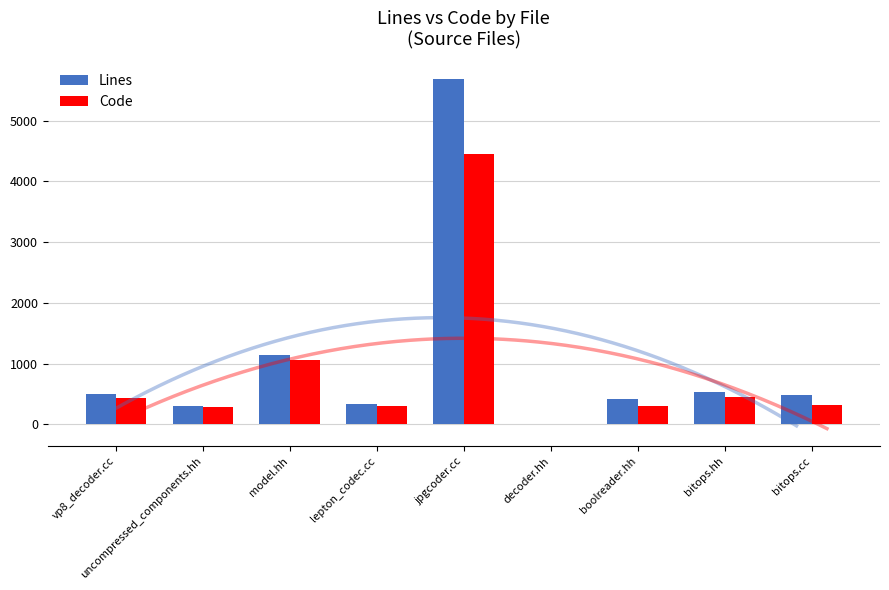

Between uncompressed_components.hh and model.hh, which series saw the biggest shift?

Lines